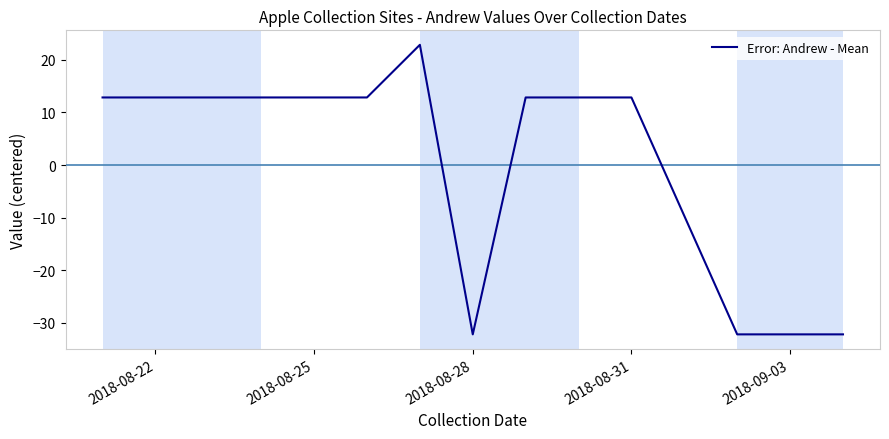

What is the minimum value shown in the chart?

-32.2